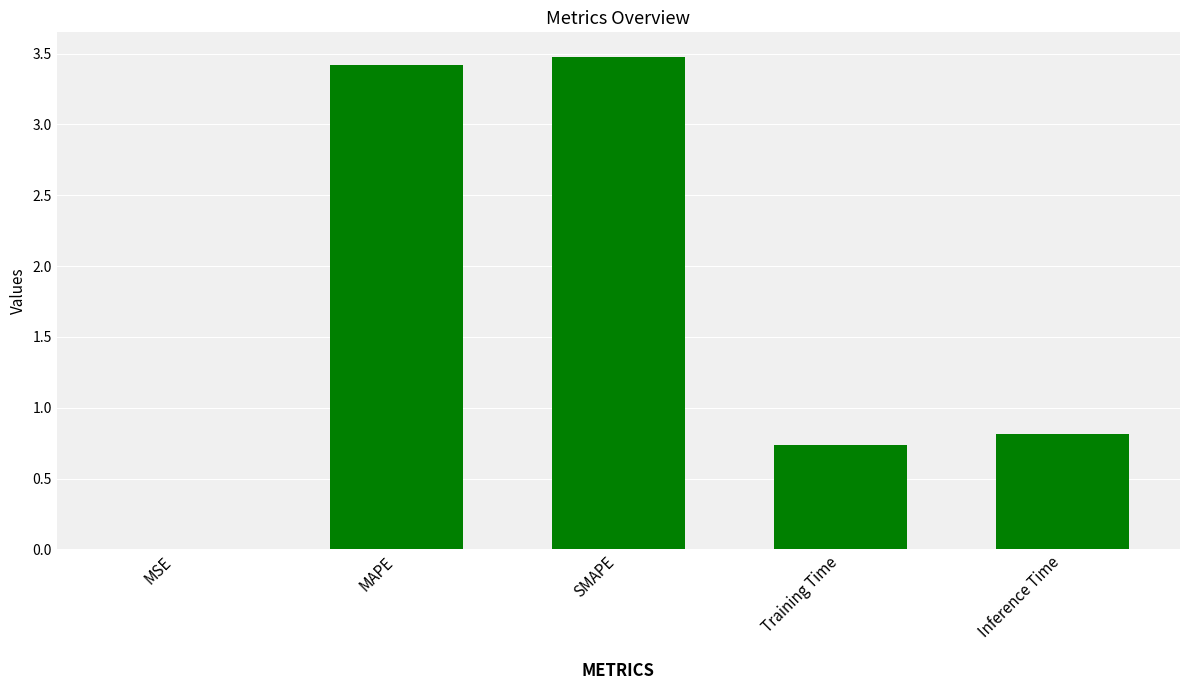

What value does the data have at Training Time?

0.7